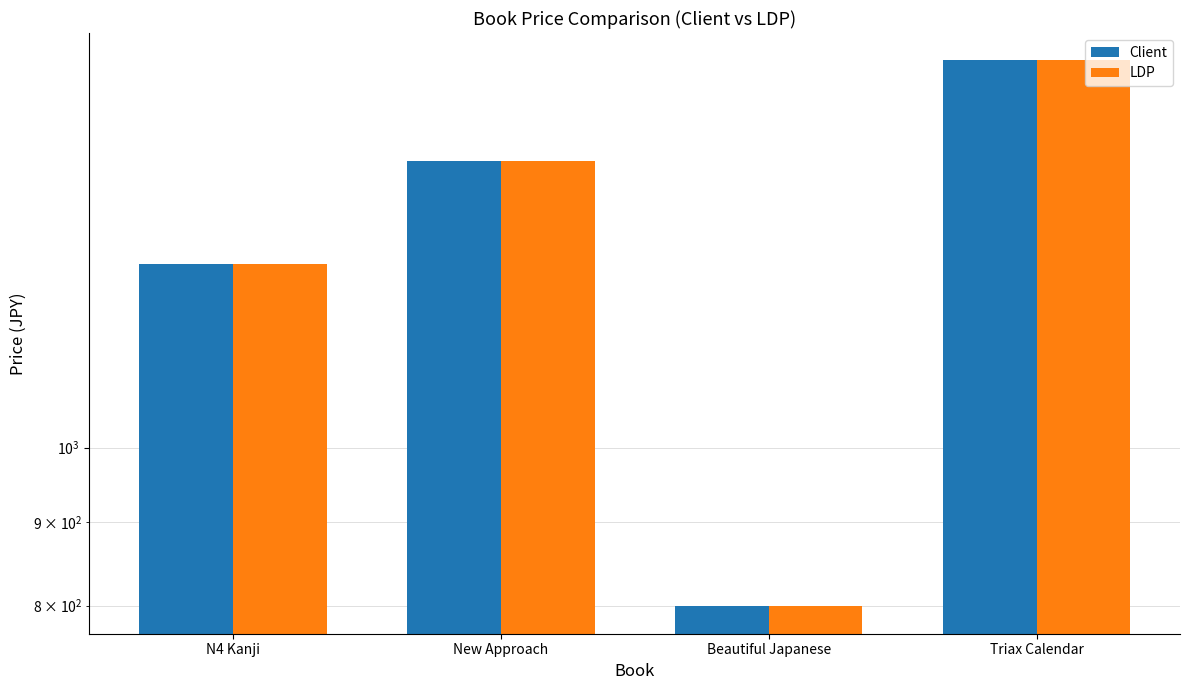

Reading left to right, list all the values displayed in this chart.

Client: 1296	1500	799	1728
LDP: 1296	1500	799	1728